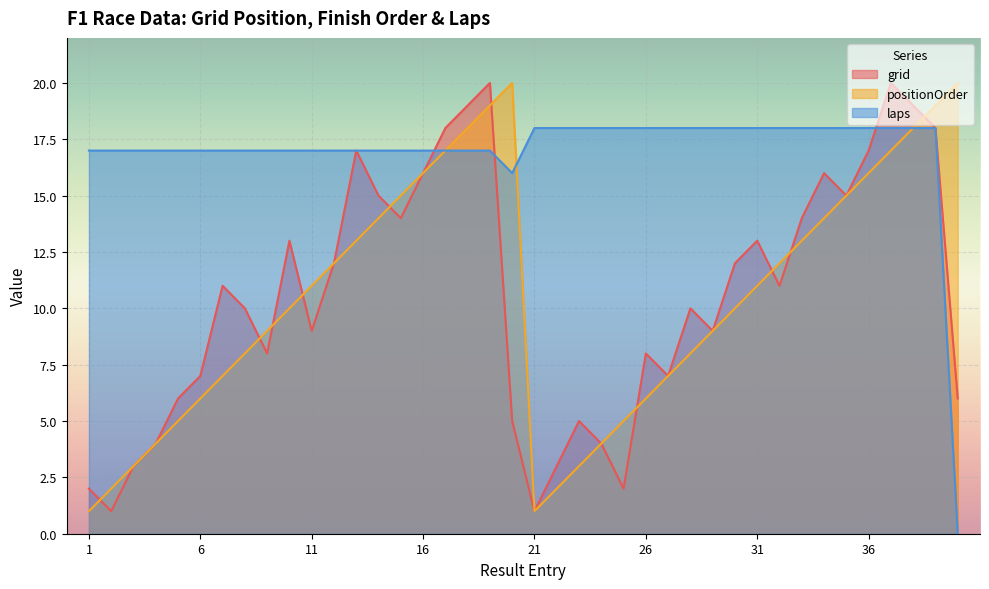

What is the average value of the laps series?

17